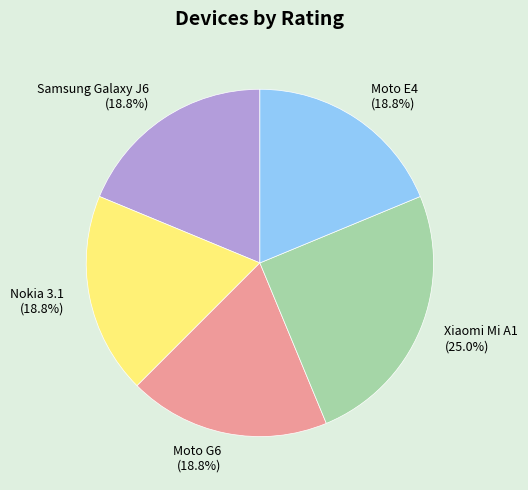

To the nearest percent, what percentage of the pie is Moto E4?

19%